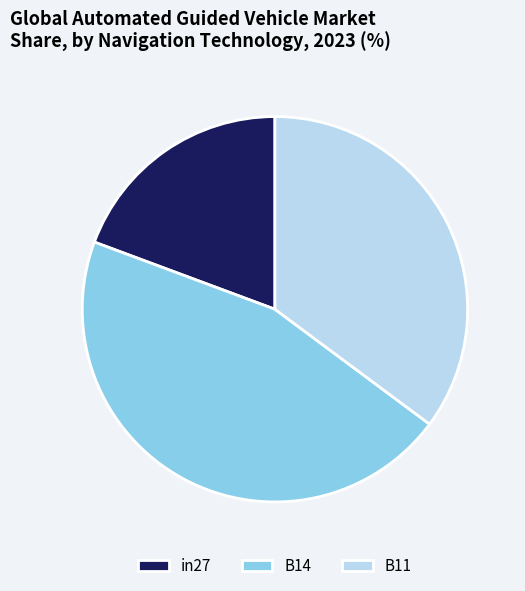

Is the sum of B14 and in27 greater than half?

Yes